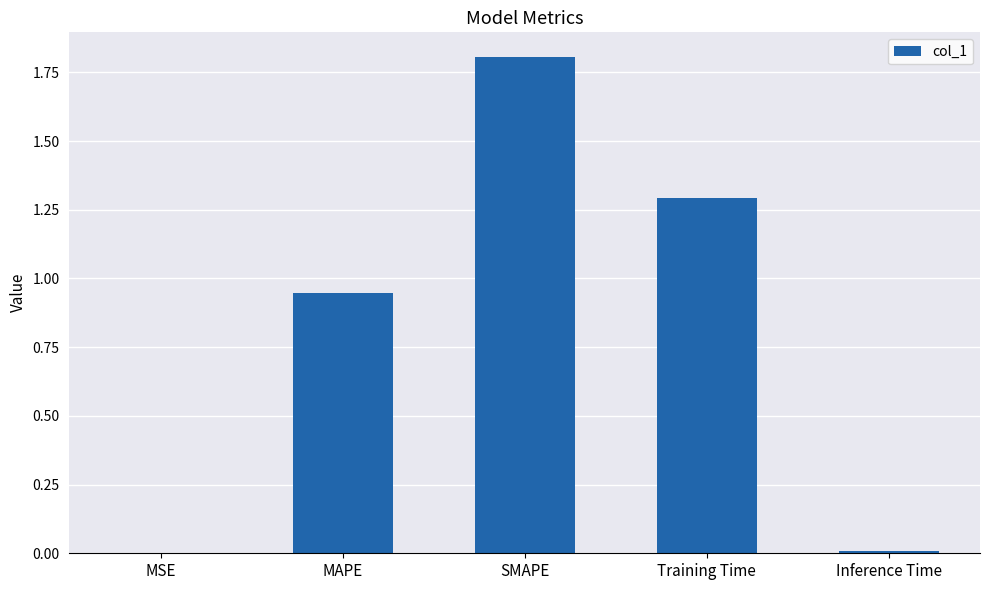

True or false: the data shows 1.7 at Training Time.

False